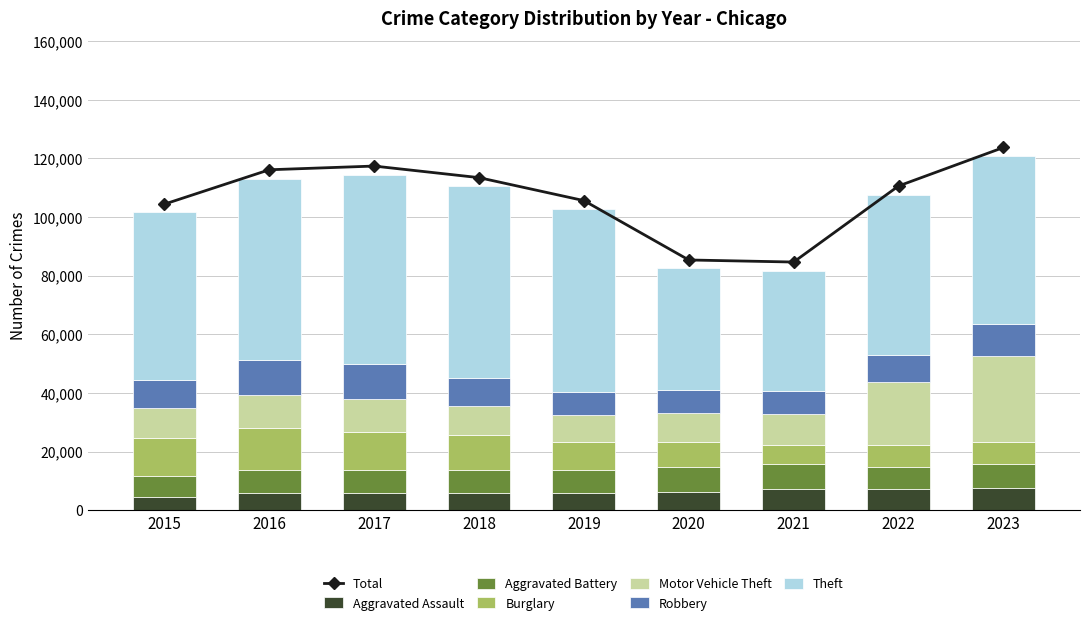

How many values in the Theft series are below 57350?

4